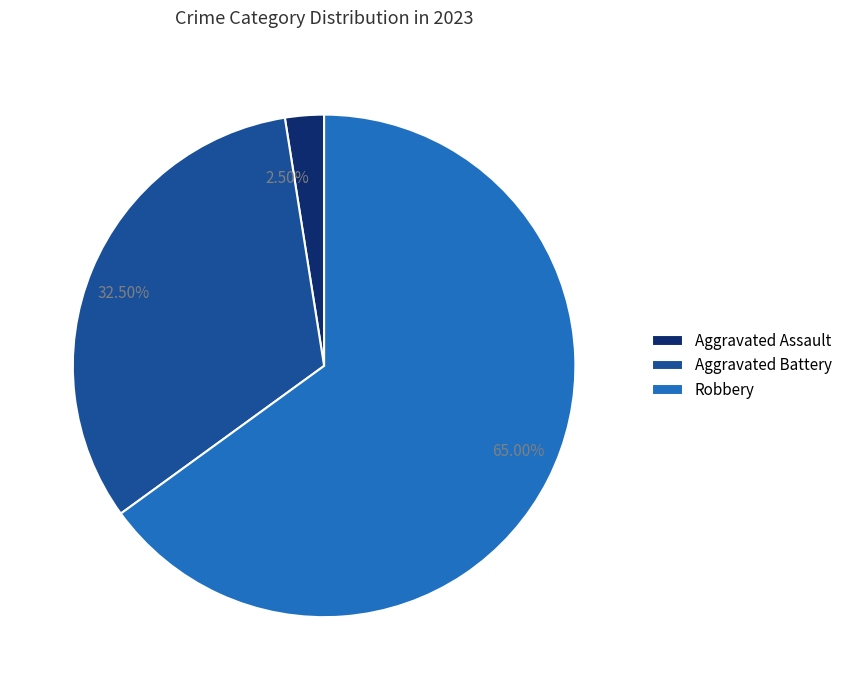

Which category has the biggest portion of the pie?

Robbery